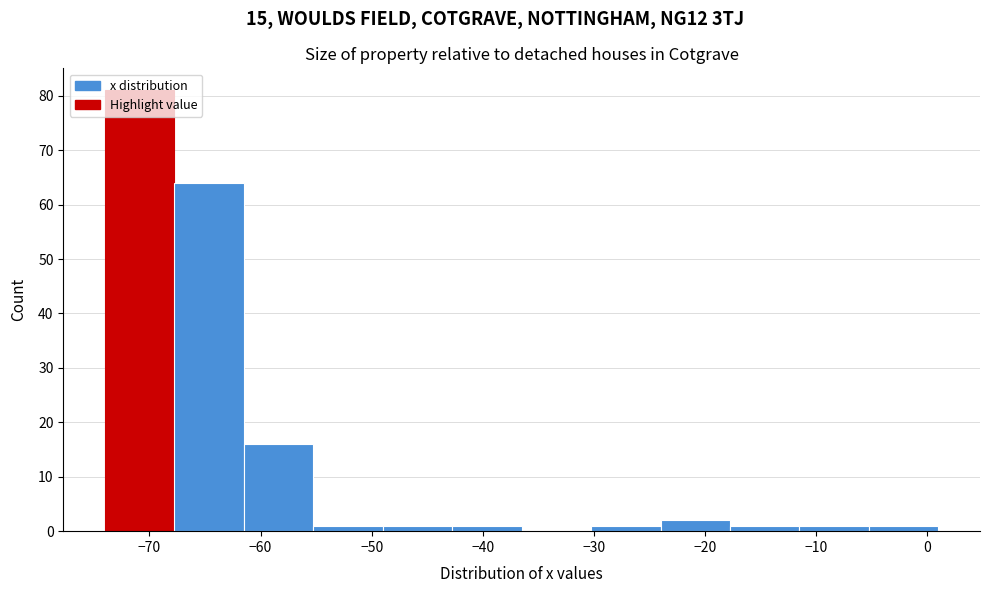

Reading left to right, list every bar in this chart as the range it spans on the x-axis followed by its height. Neither the bar edges nor the heights are printed on the chart, so give them approximately, as read against the axes.

-74 to -68: 81
-68 to -61: 64
-61 to -55: 16
-55 to -49: 1
-49 to -43: 1
-43 to -36: 1
-36 to -30: 0
-30 to -24: 1
-24 to -18: 2
-18 to -11: 1
-11 to -5: 1
-5 to 1: 1